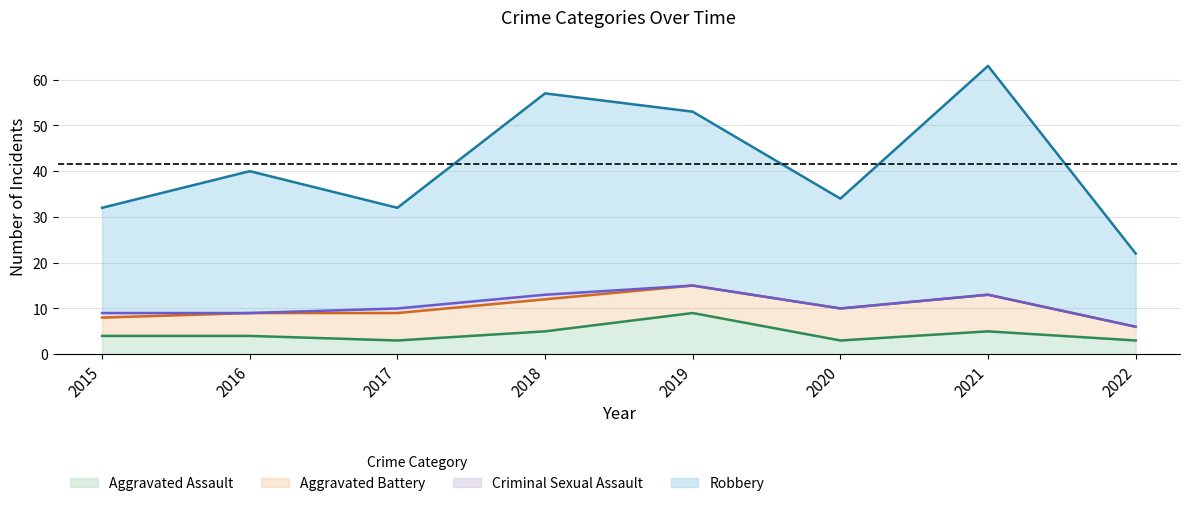

What is the maximum value for Aggravated Assault?

9